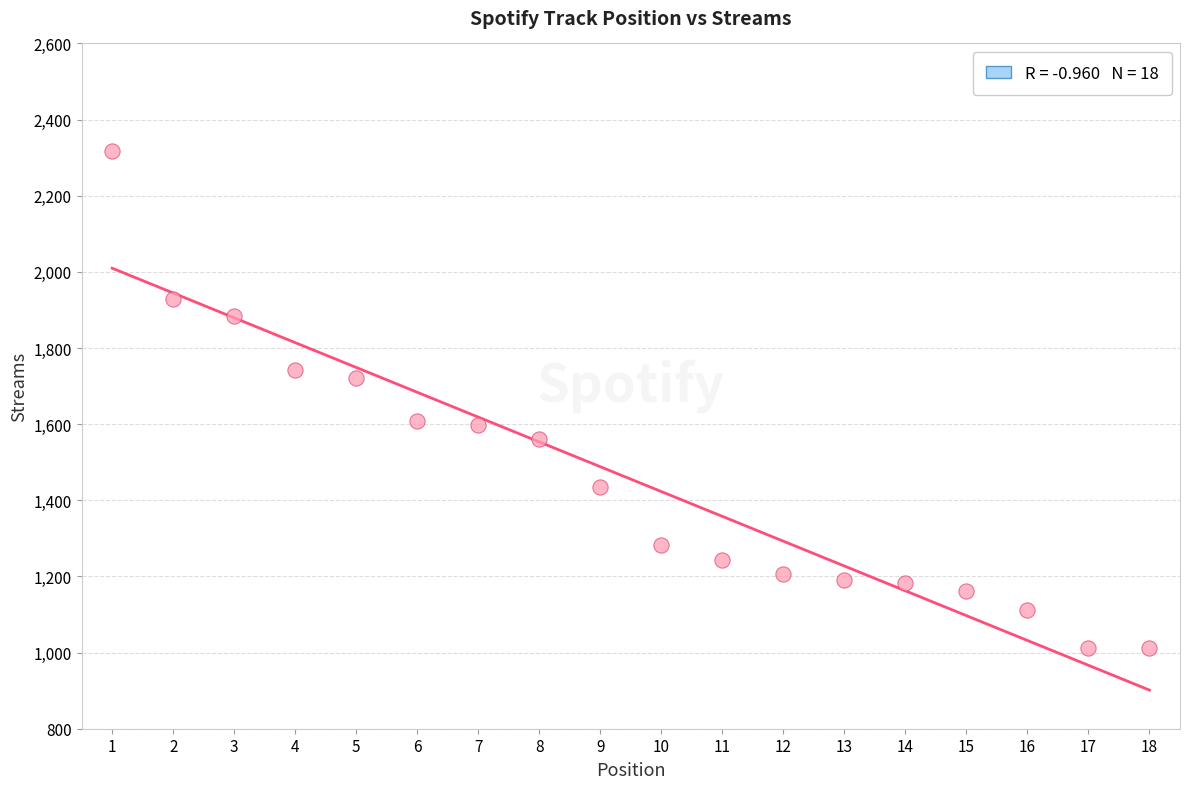

What is the range of Y values (max minus min)?

1306